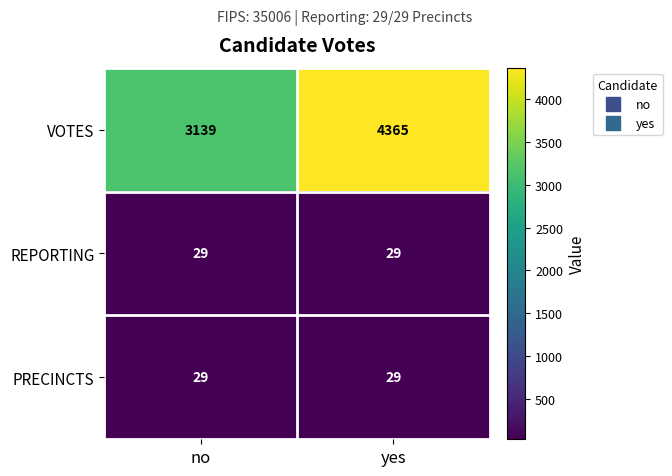

Which category has the lowest value in the VOTES series?

no